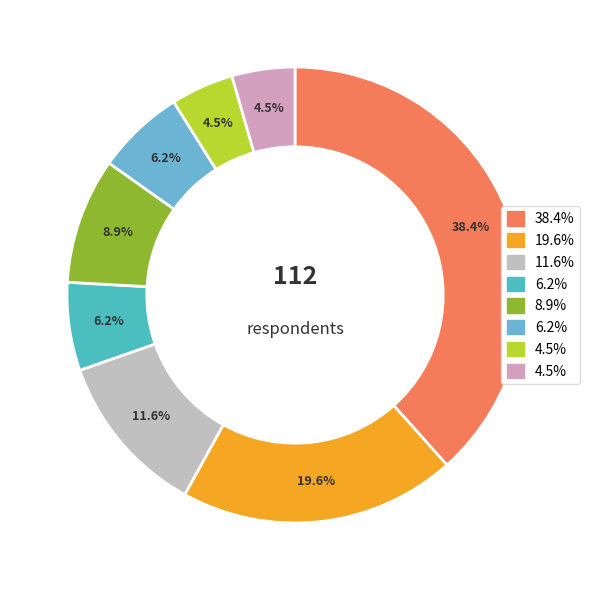

Count the number of slices in the pie.

8